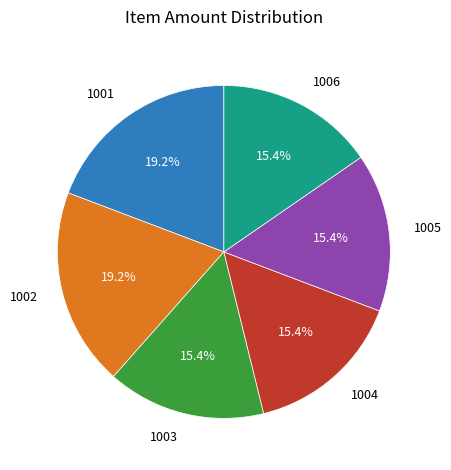

Approximately how many times larger is the value at 1003 compared to 1004?

1.0